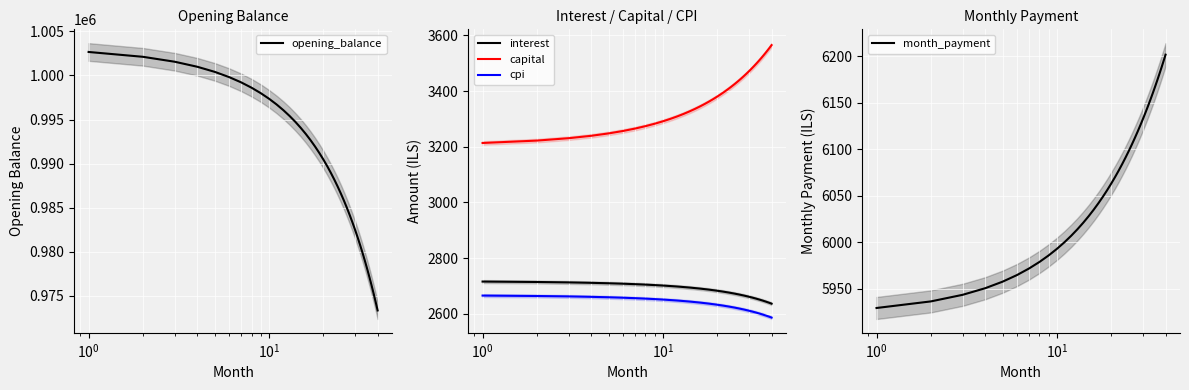

True or false: interest and capital intersect in this chart.

False